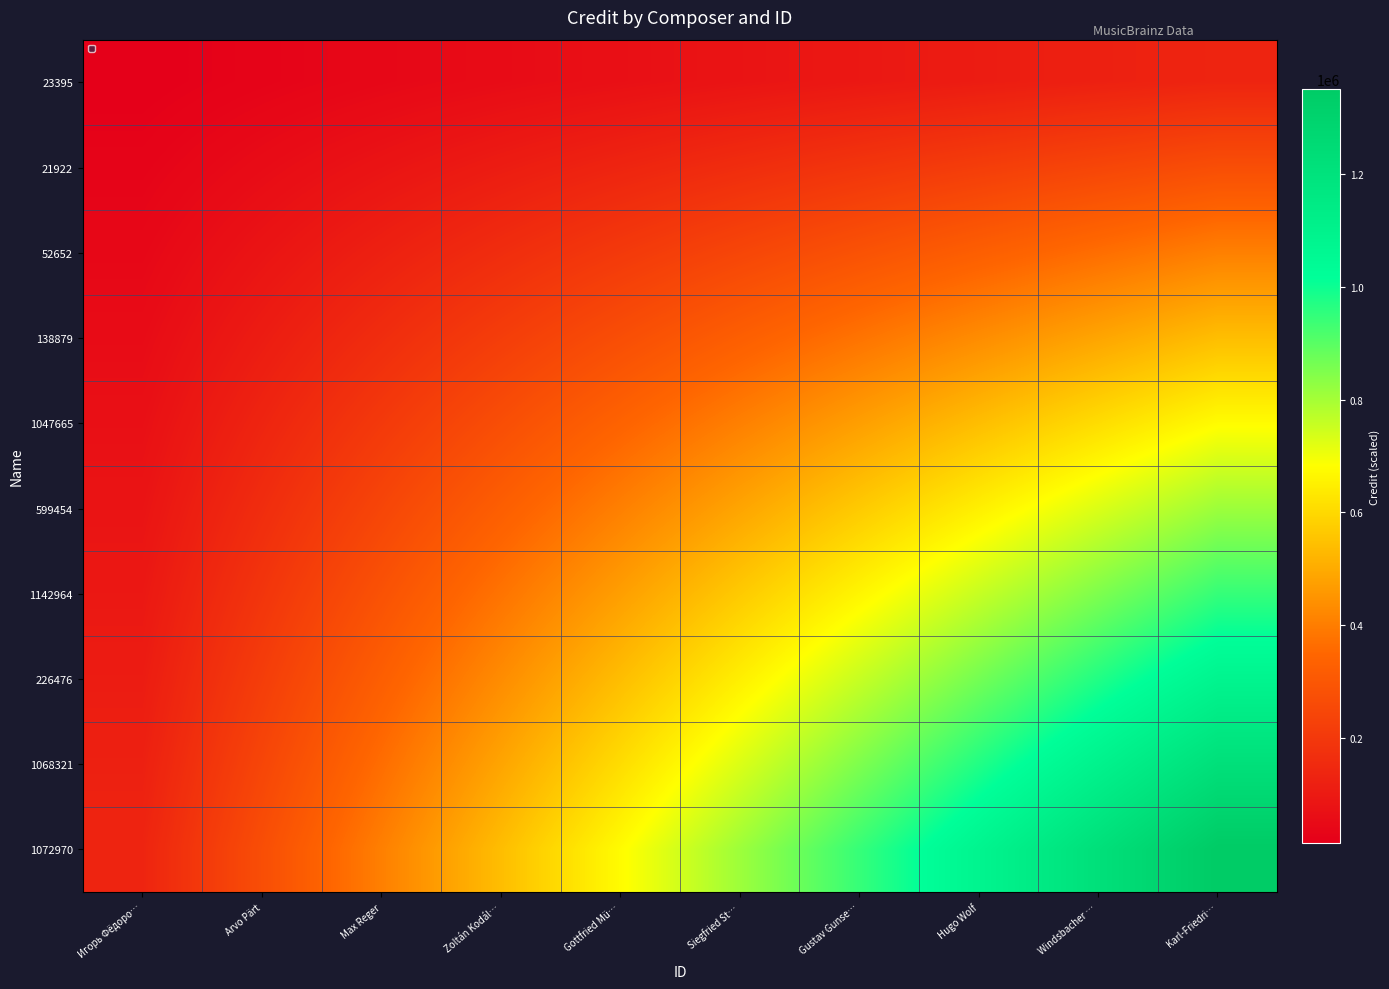

Which series changed the most between Arvo Pärt and Karl-Friedri…?

1072970